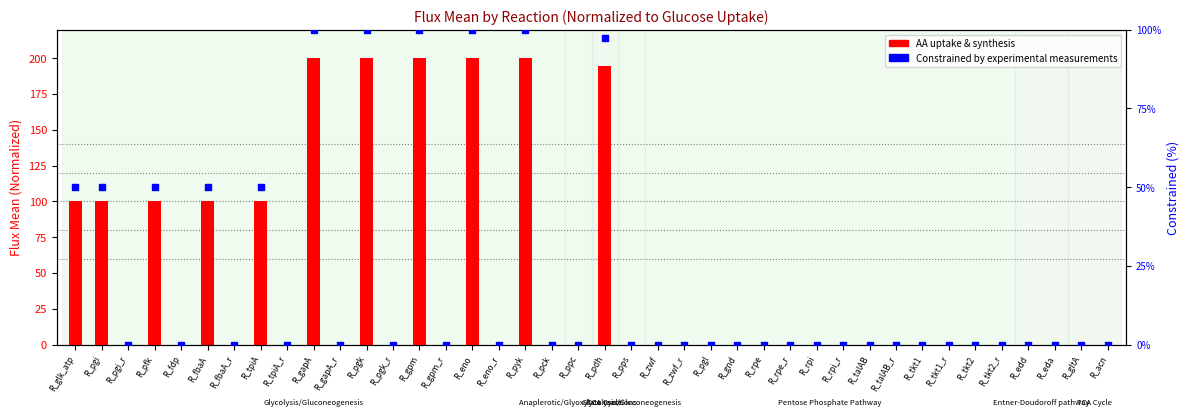

Is the value of AA uptake & synthesis at R_gltA greater than the value of Constrained by experimental measurements at R_tkt2?

No